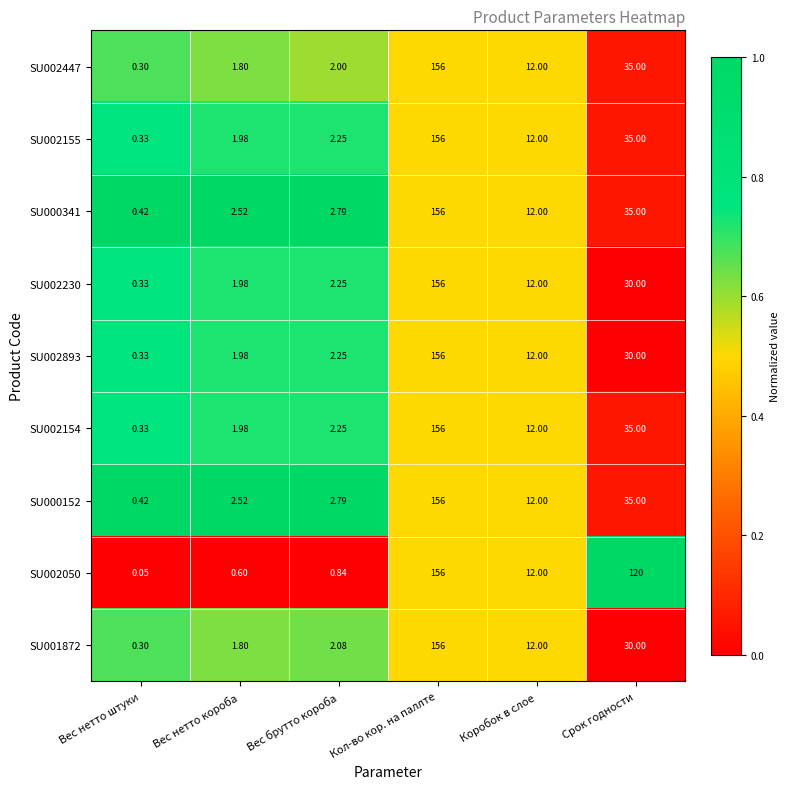

At which category is the sum across all series the highest?

Кол-во кор. на паллте